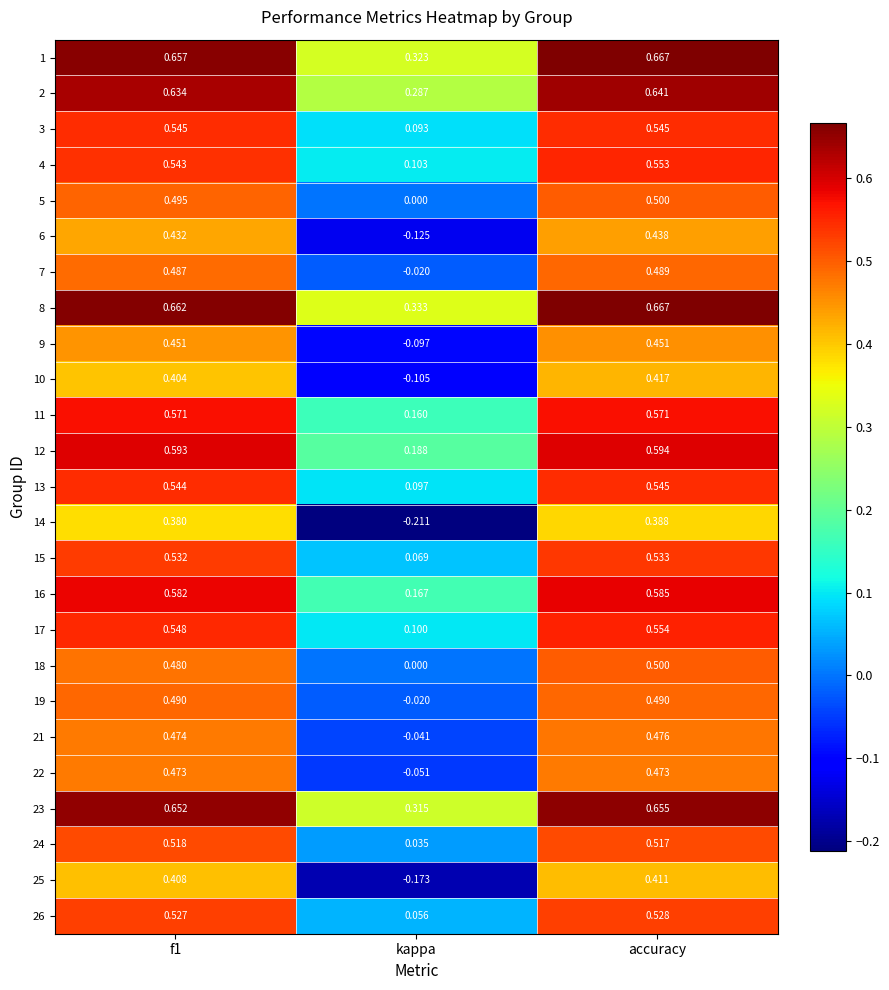

Is the value of 7 at f1 greater than the value of 8 at kappa?

Yes